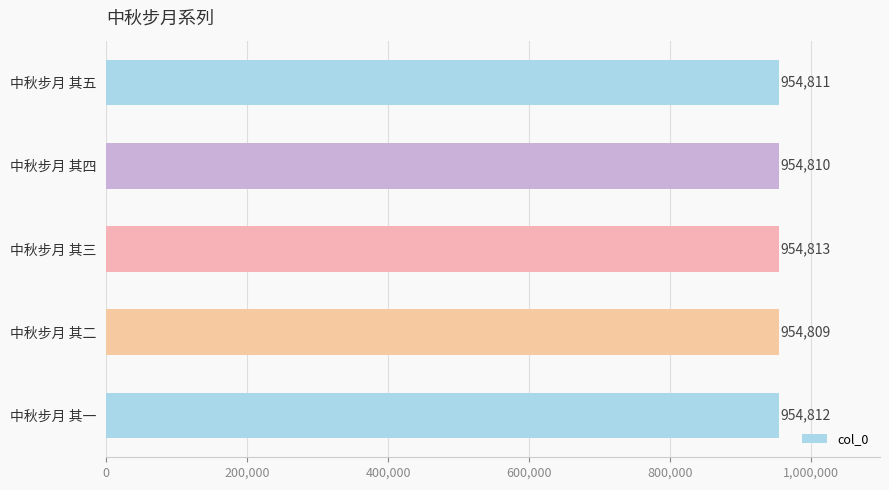

Count the values in the range 954810 to 954812.

3